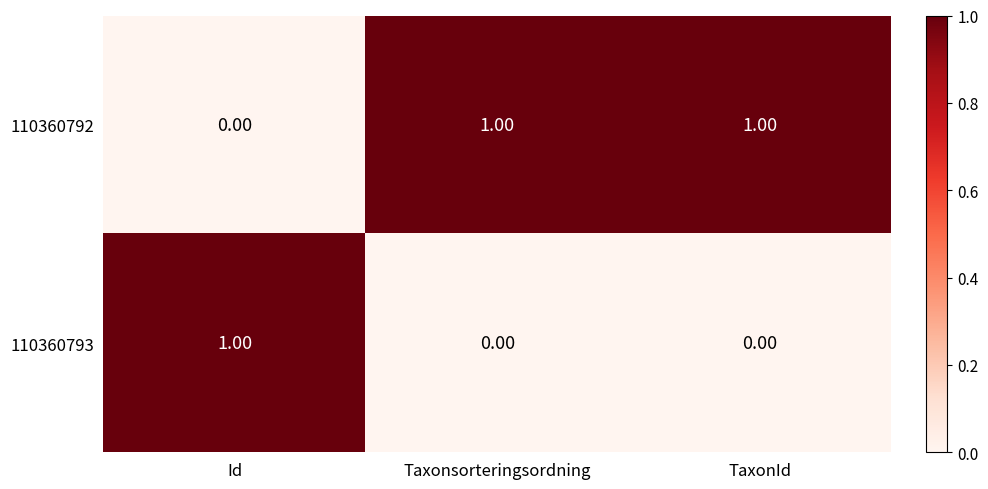

At how many categories does at least one series exceed 0?

3